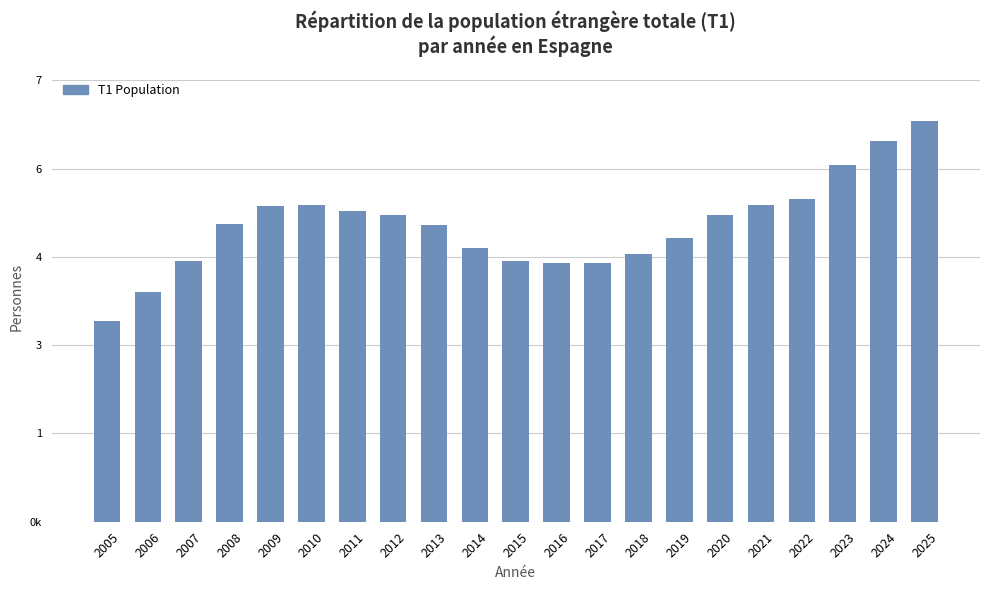

Which has a higher value, 2008 or 2010?

2010